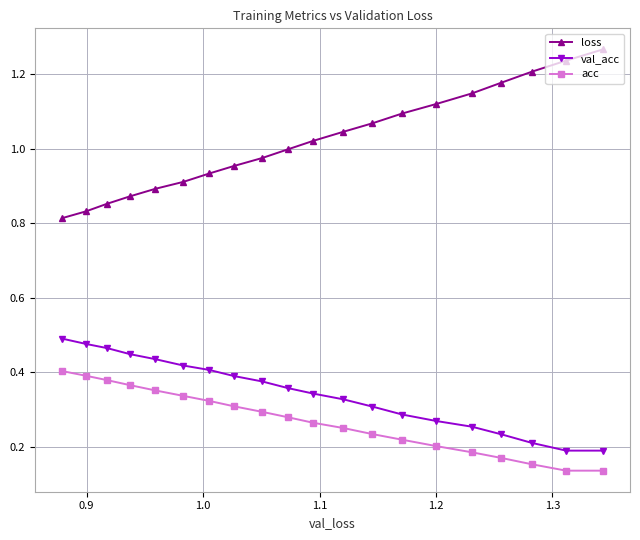

List the series in order of their peak value, highest first.

loss, val_acc, acc